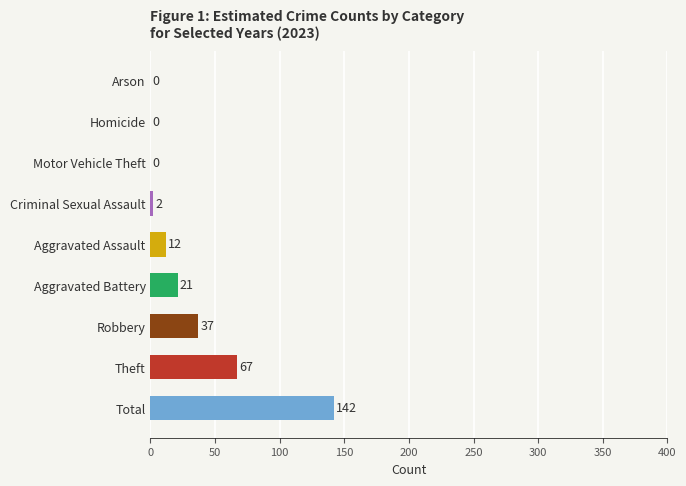

What is the approximate value at Robbery, to the nearest 50?

50